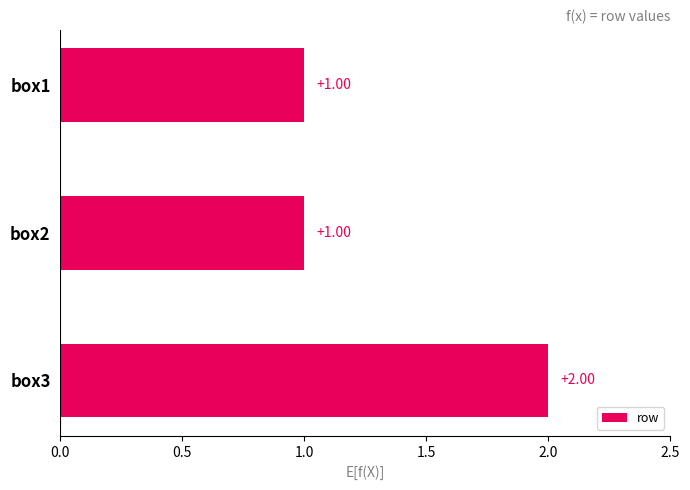

How many values are between 1 and 2?

3